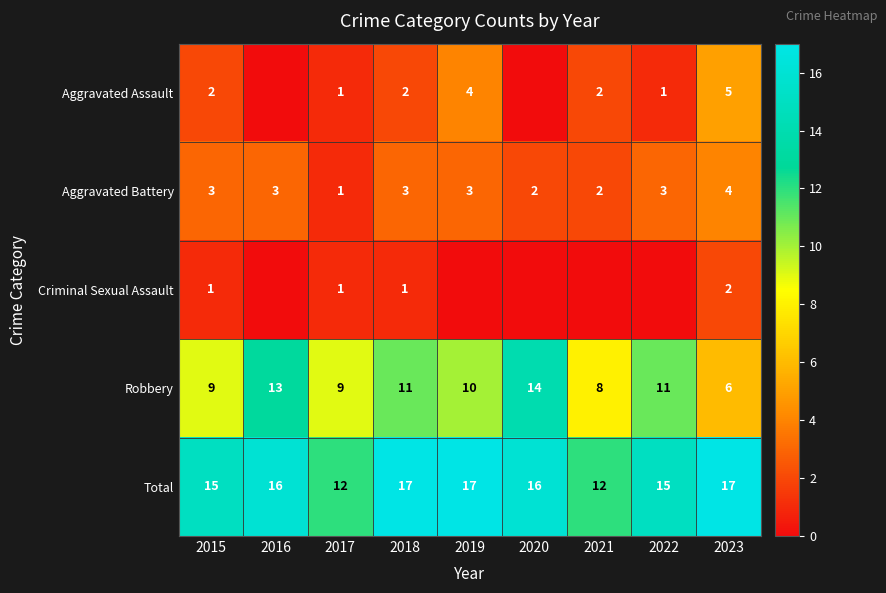

What is the total value across all series at 2016?

32